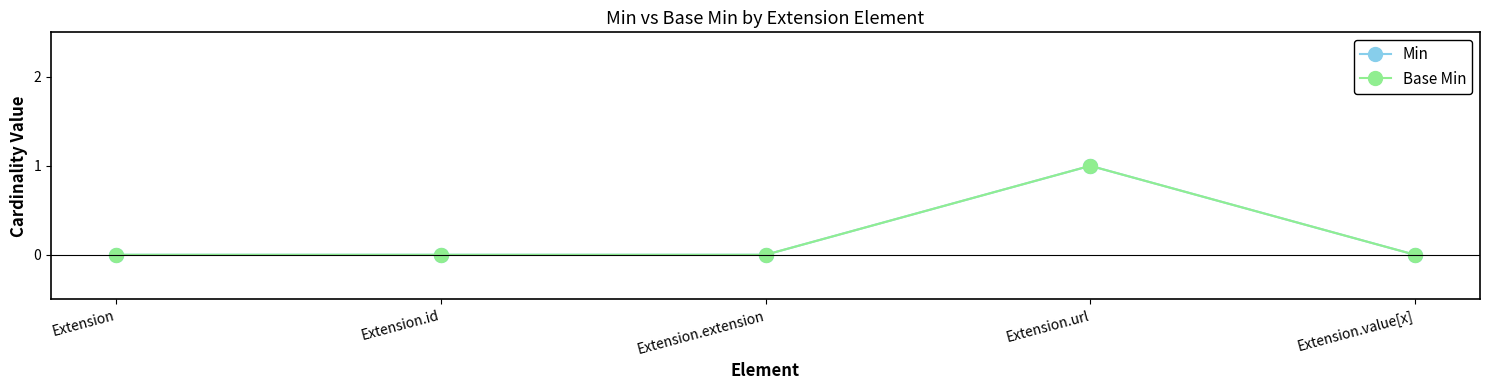

At how many categories does at least one series exceed 0?

1